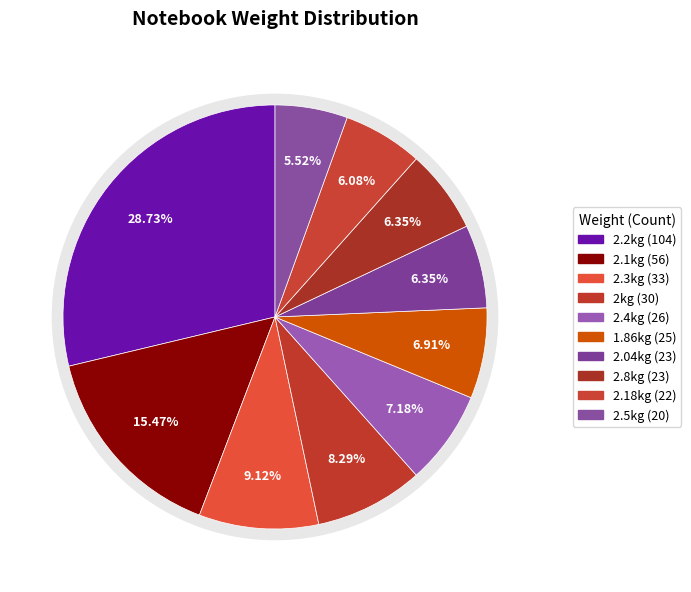

What percentage is the 2.2kg slice, to the nearest percent?

29%